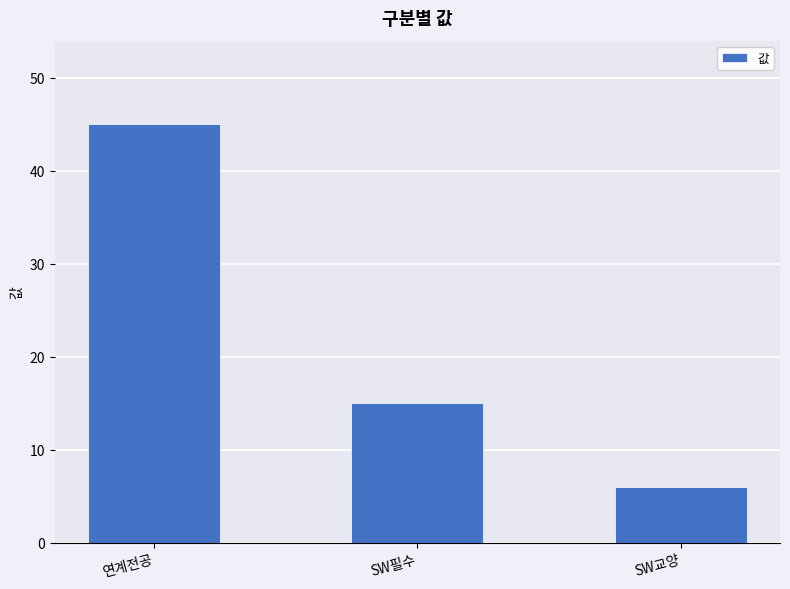

How many data points are less than 15?

1